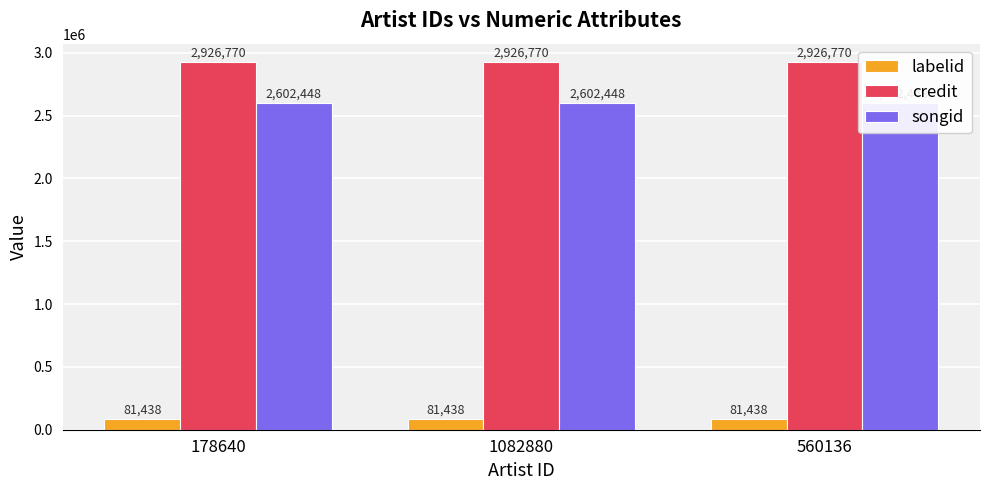

What is the value of the credit bar at the 3rd from the left?

2926770